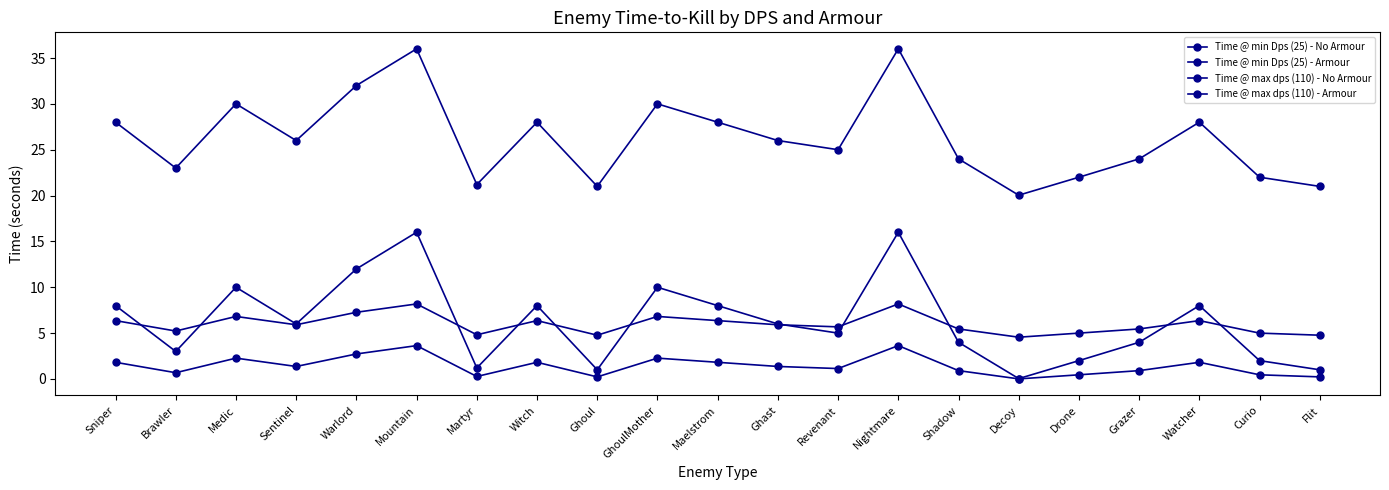

What position from the right is Martyr?

15